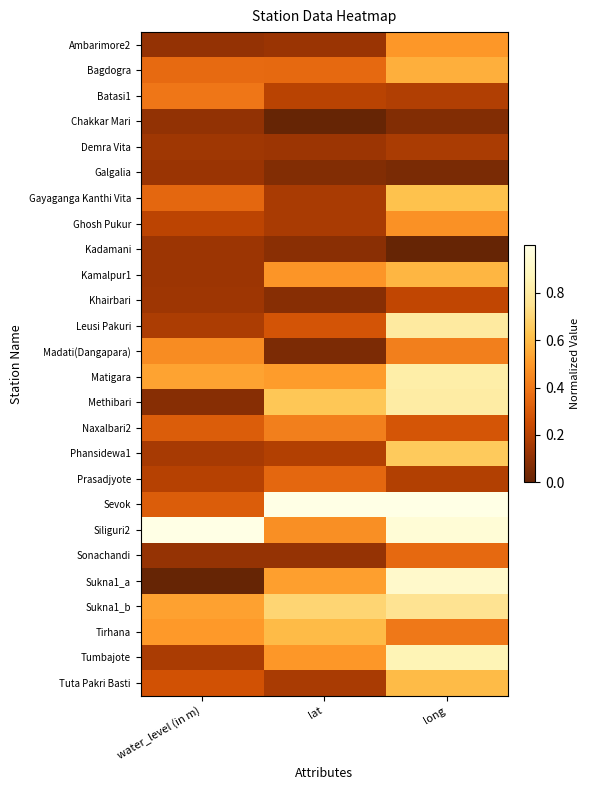

Which series has the widest spread of values?

Sukna1_a